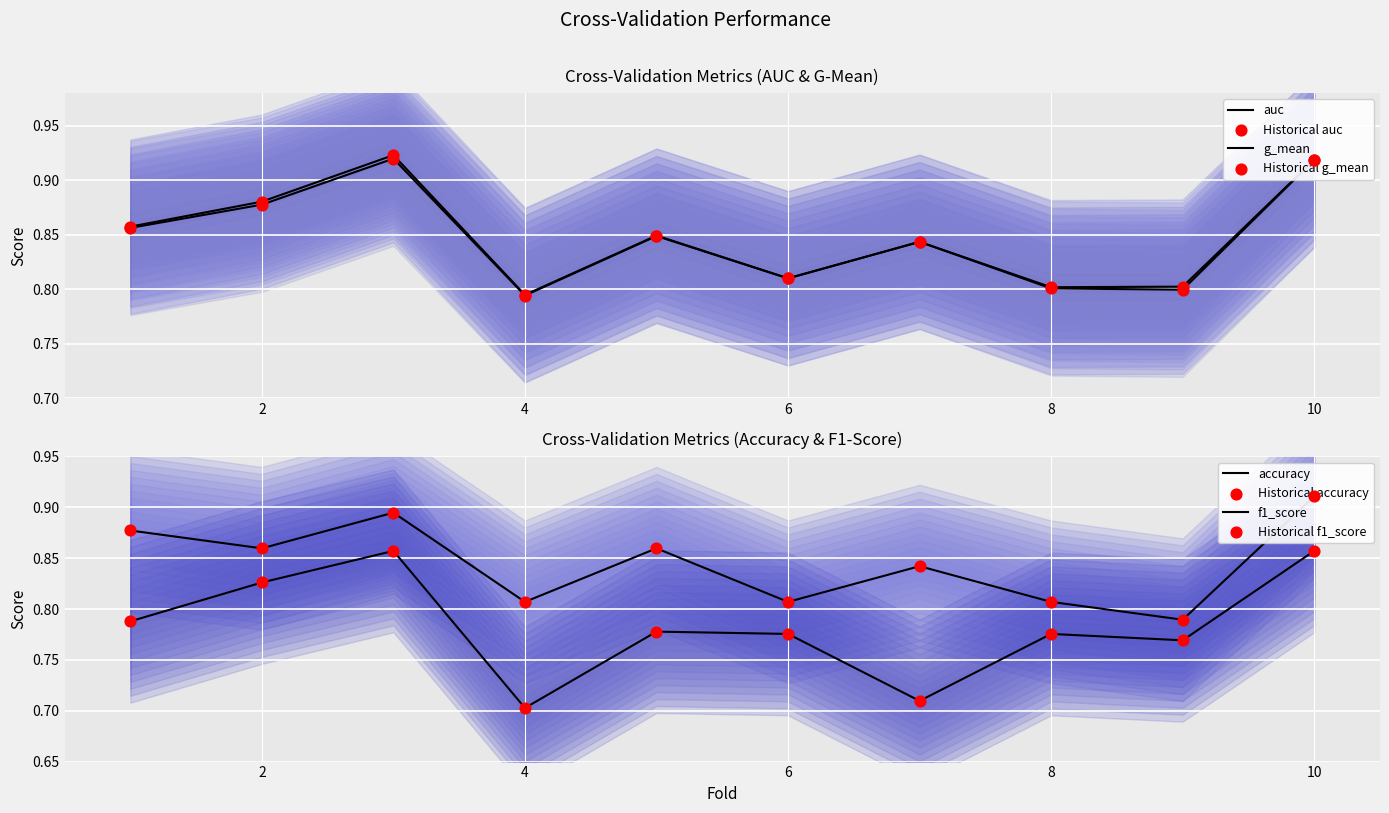

At how many categories does at least one series exceed 0?

10